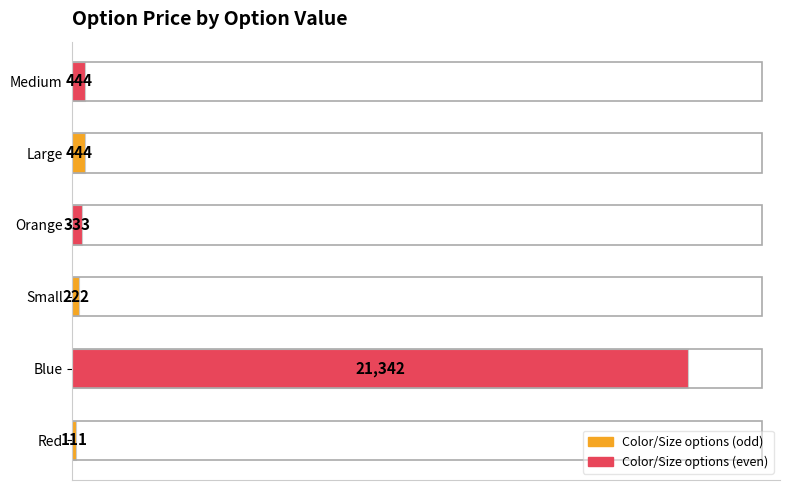

Is it true that the value at Small is 222?

True